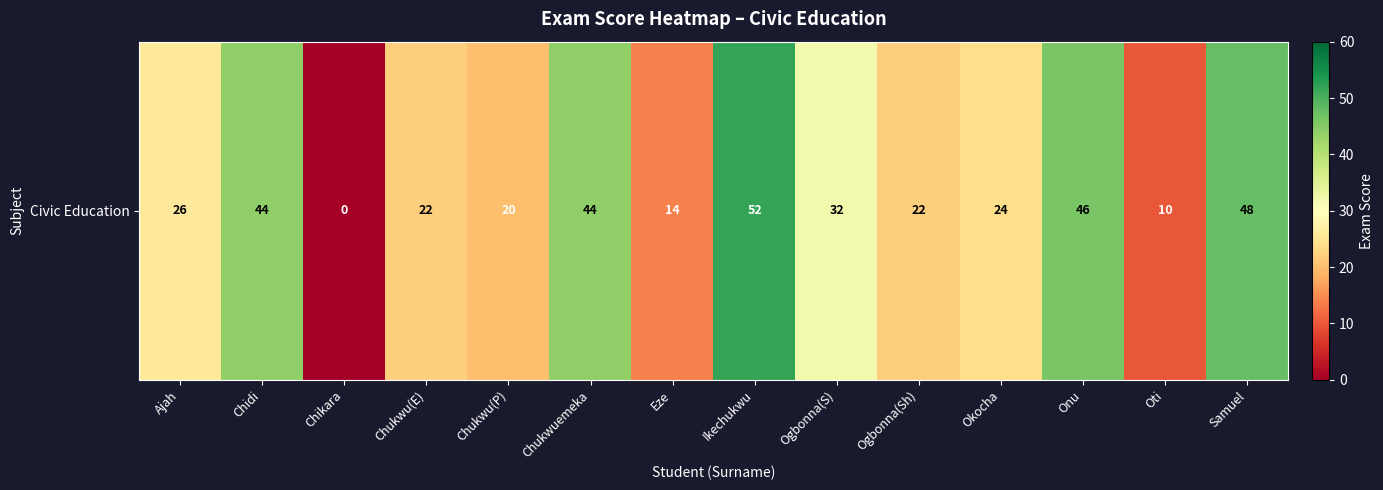

Which has a higher value, Chidi or Ogbonna(S)?

Chidi